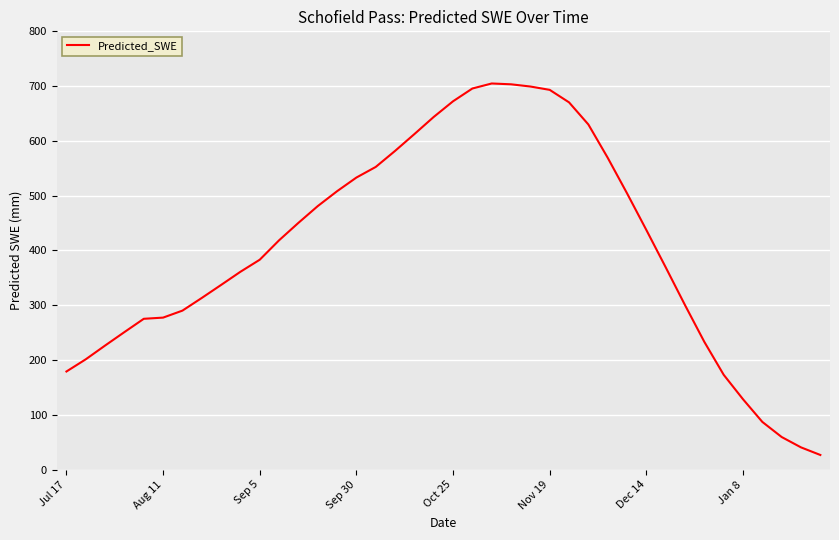

What is the smallest value displayed?

26.8